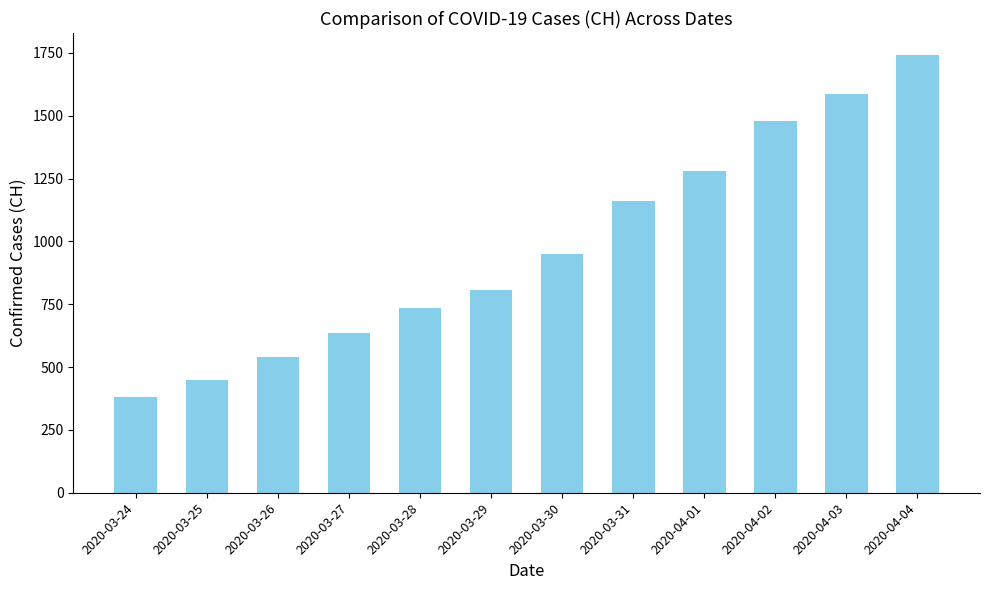

Rank the categories by value from lowest to highest.

2020-03-24, 2020-03-25, 2020-03-26, 2020-03-27, 2020-03-28, 2020-03-29, 2020-03-30, 2020-03-31, 2020-04-01, 2020-04-02, 2020-04-03, 2020-04-04